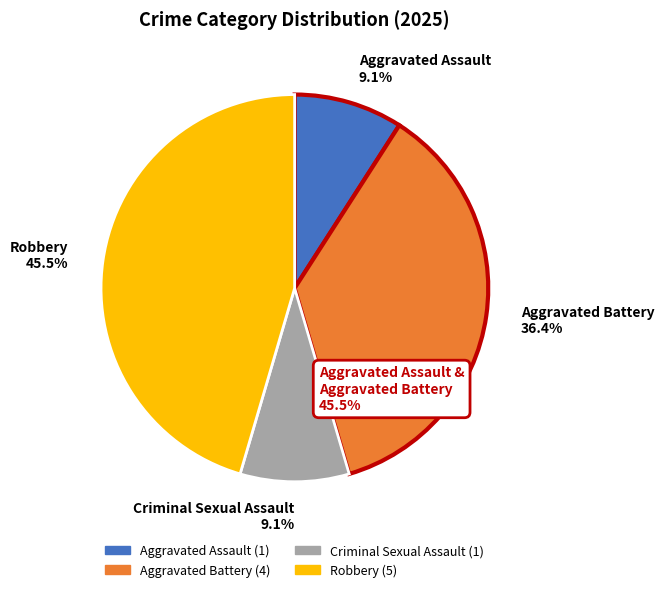

Does Aggravated Assault account for over 50% of the chart?

No